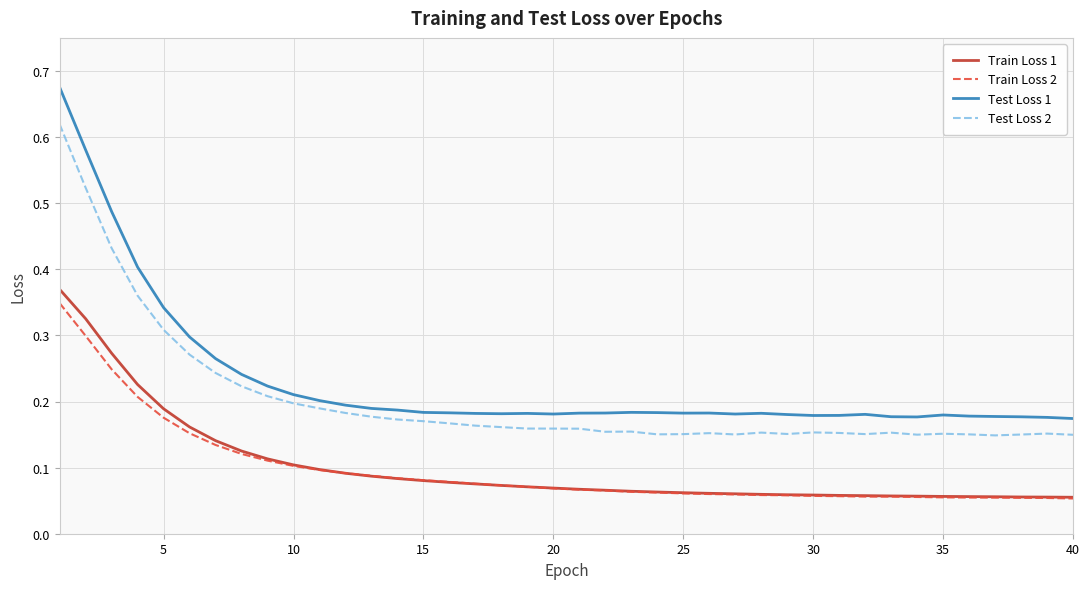

Which series has the widest spread of values?

Test Loss 1